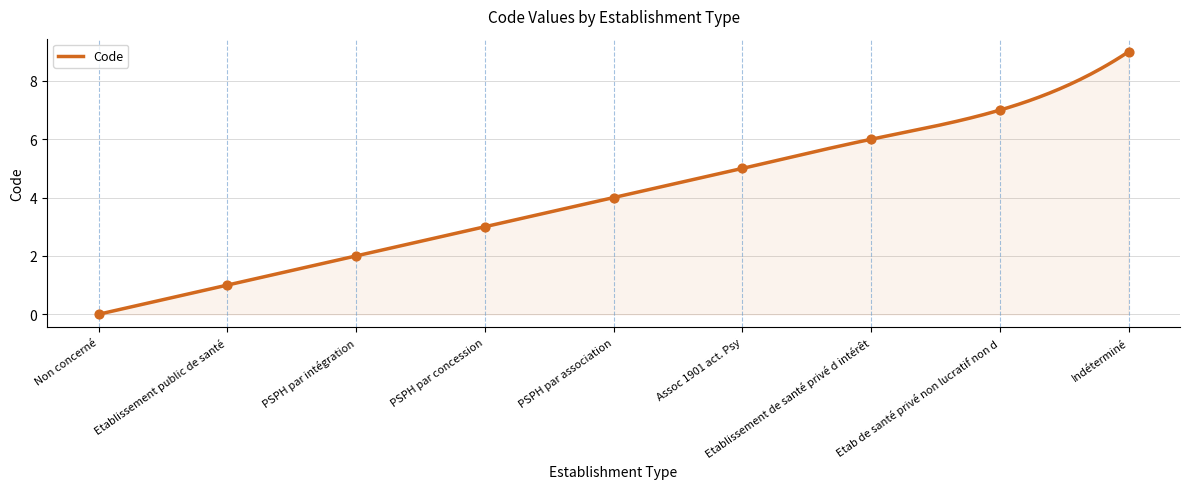

Which has a higher value, Indéterminé or Etablissement de santé privé d intérêt?

Indéterminé